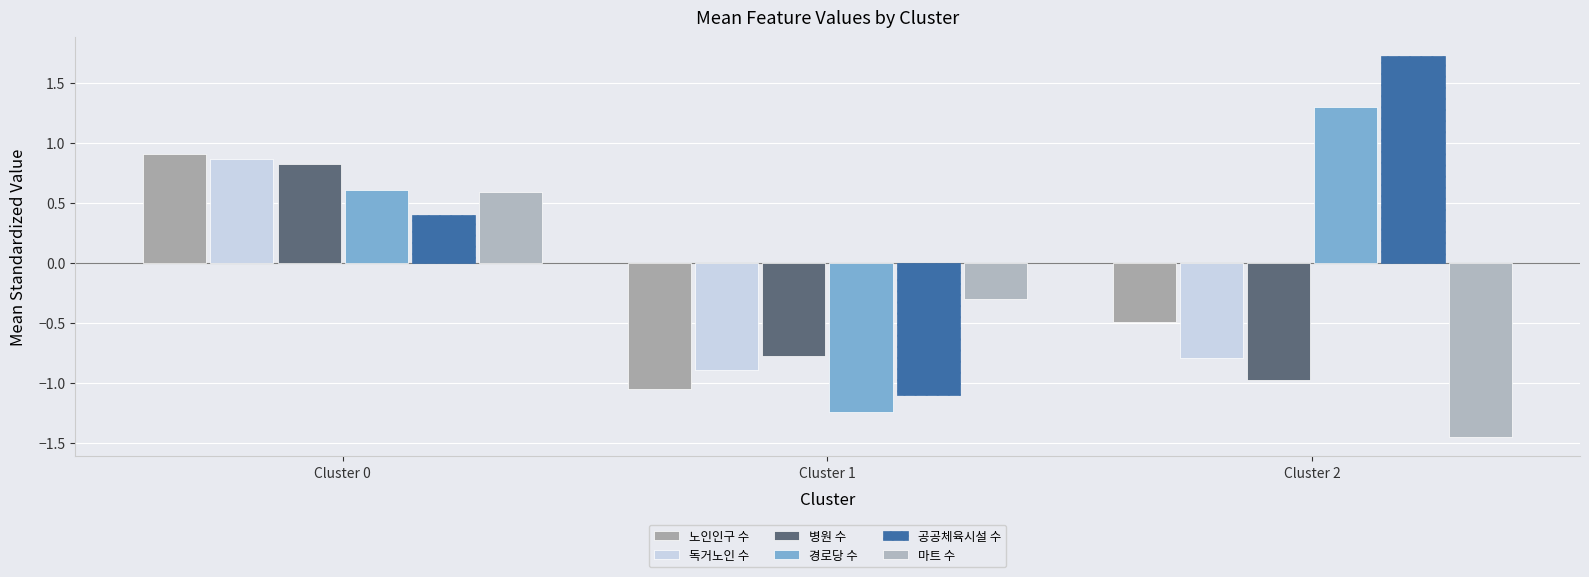

Which category has the highest value in the 노인인구 수 series?

Cluster 0